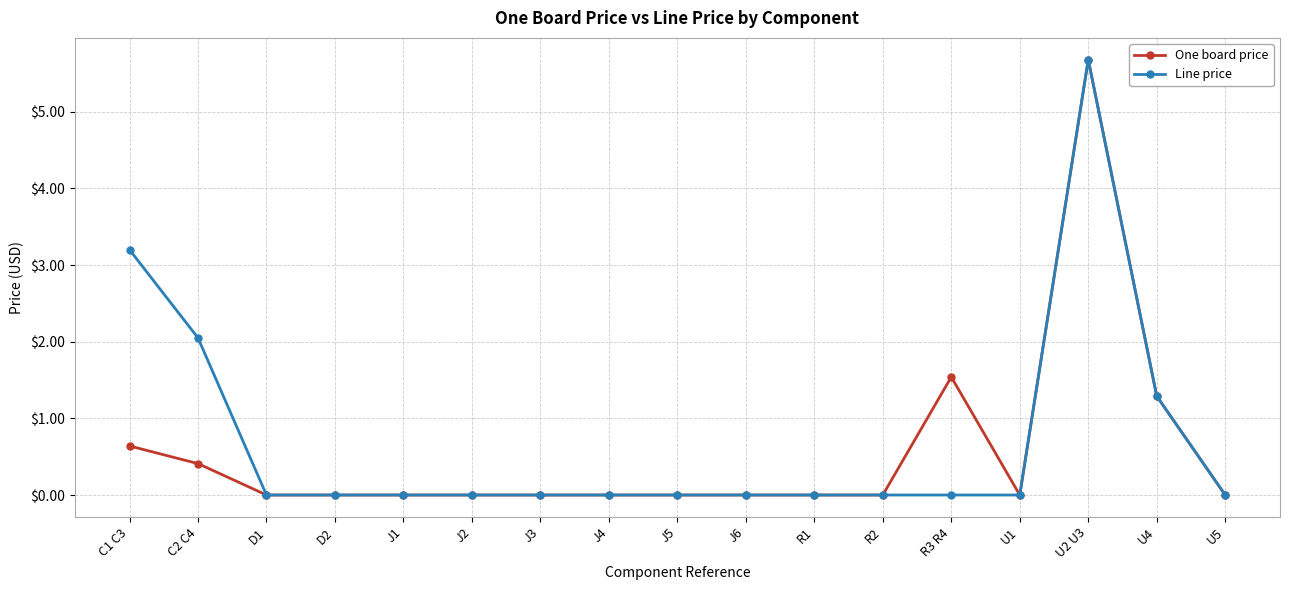

What is the maximum value for Line price?

5.7